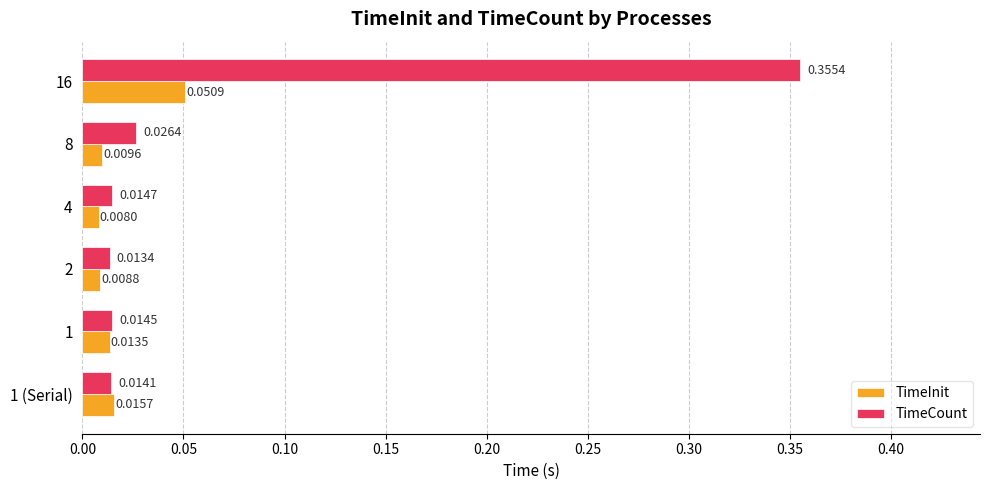

At which category is the sum across all series the highest?

16